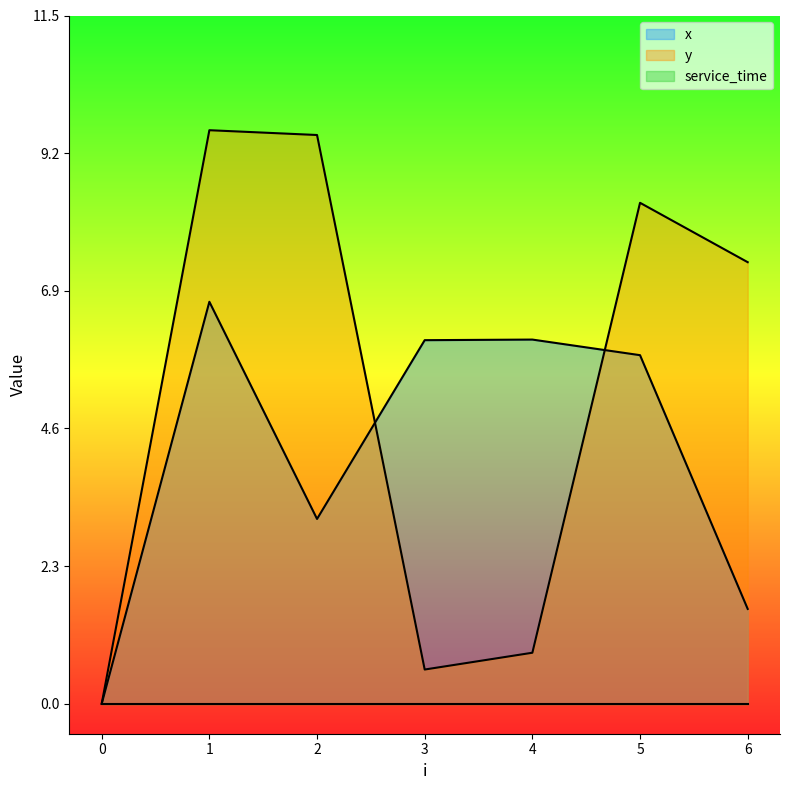

After their last crossing, which series has the higher values: x or y?

y